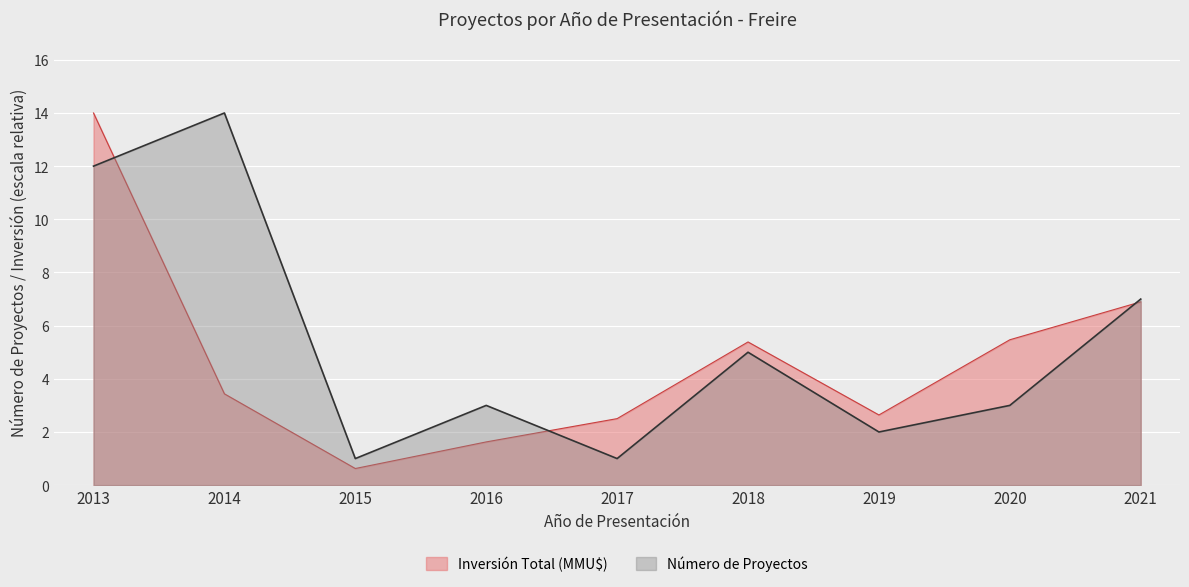

True or false: Inversión Total (MMU$) has a value of 3.4 at 2018.

False